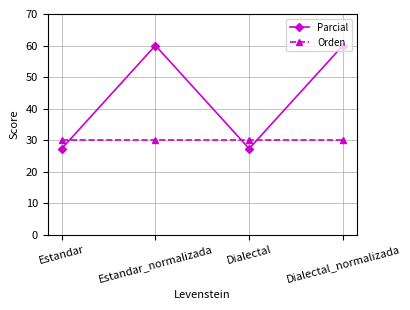

How many times do Orden and Parcial cross each other?

3